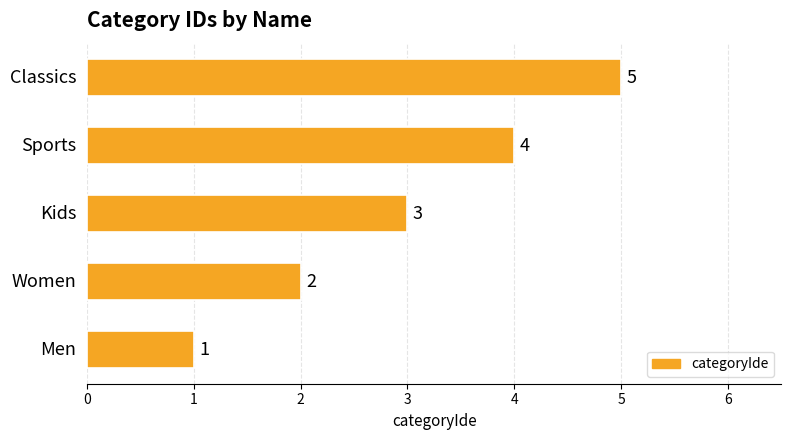

What is the average value?

3